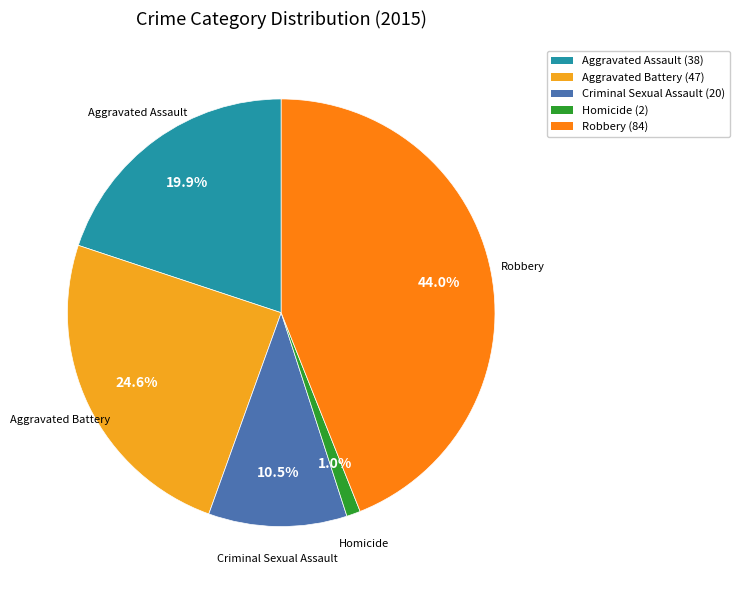

Which has a higher value, Homicide or Criminal Sexual Assault?

Criminal Sexual Assault